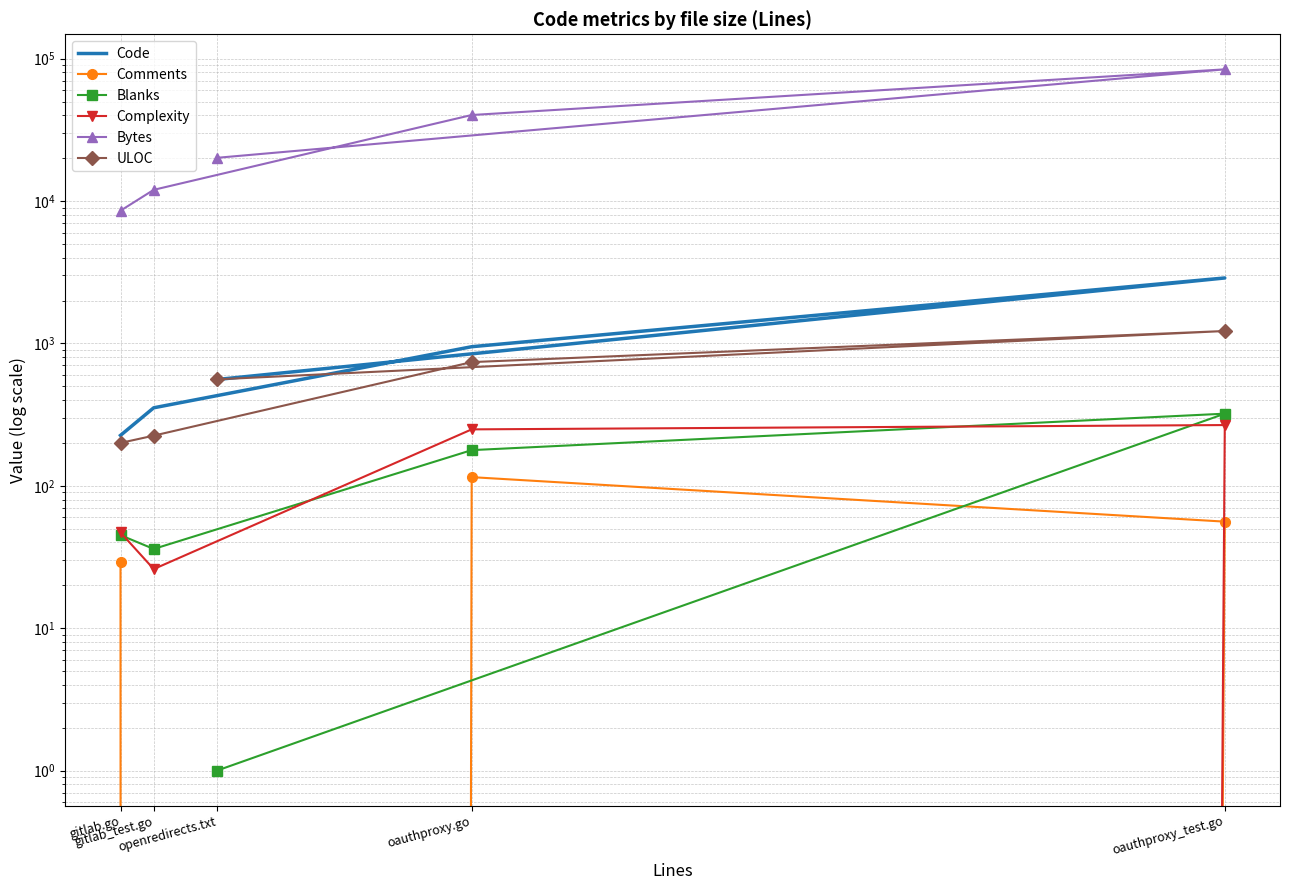

At which category is the sum across all series the highest?

oauthproxy_test.go